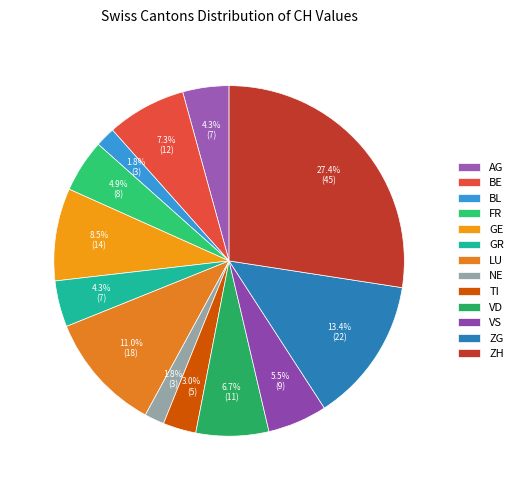

How many slices are in this pie chart?

13